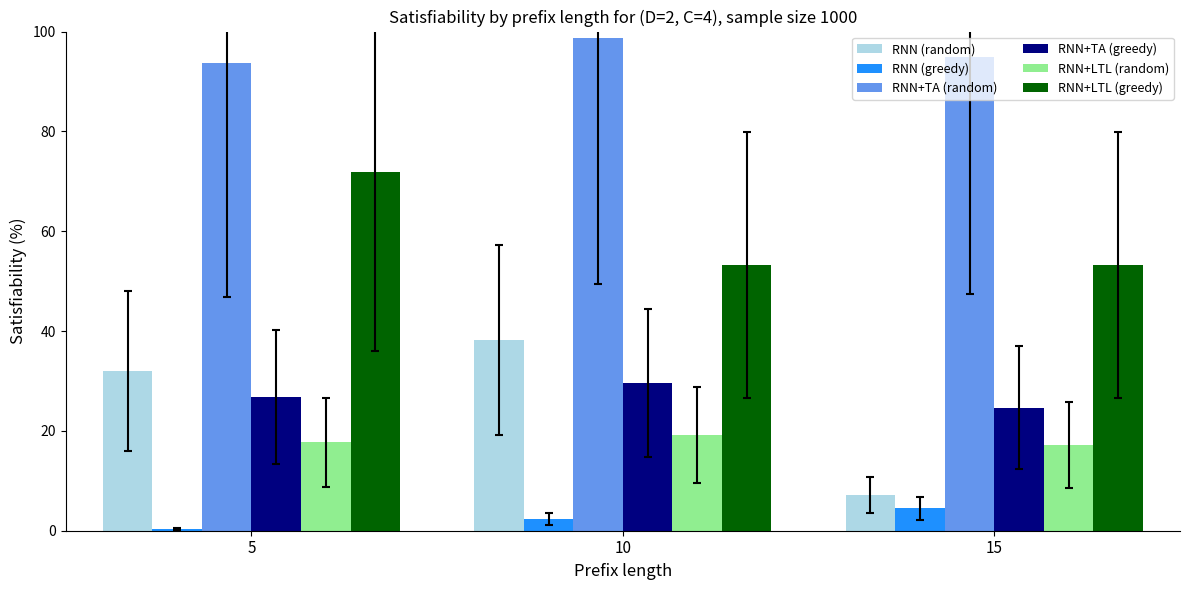

What is the sum of the RNN+LTL (random) values at 5 and 15?

34.8